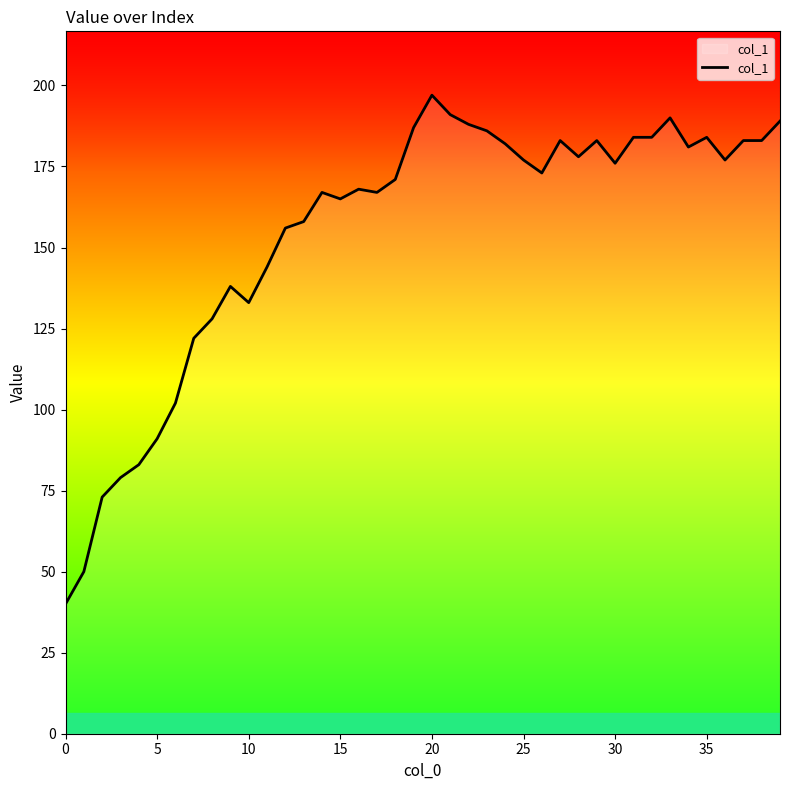

What is the greatest value displayed?

197